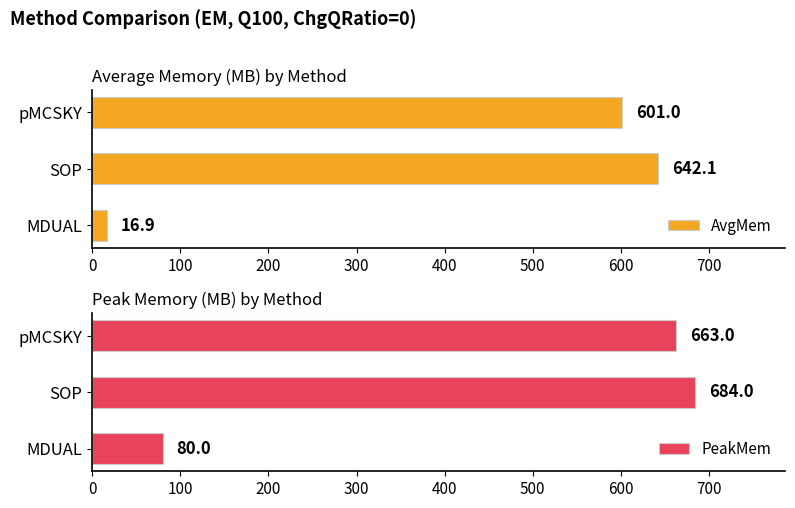

What is the difference between the second highest and minimum values in the AvgMem series?

584.1